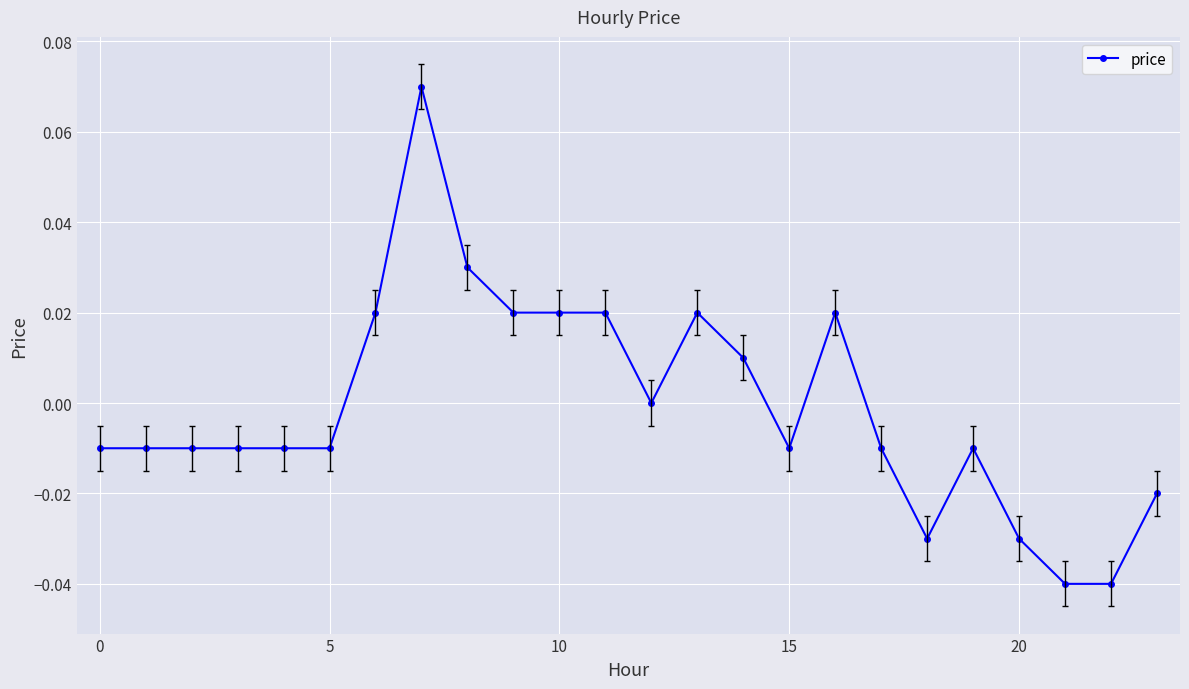

True or false: the data has more than 0 interior local peaks.

True